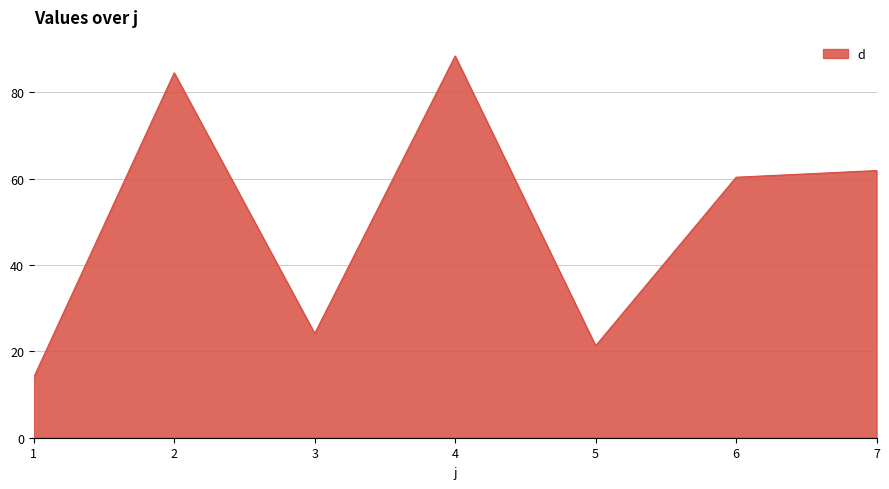

What is the change in value from 2 to 7?

-22.7